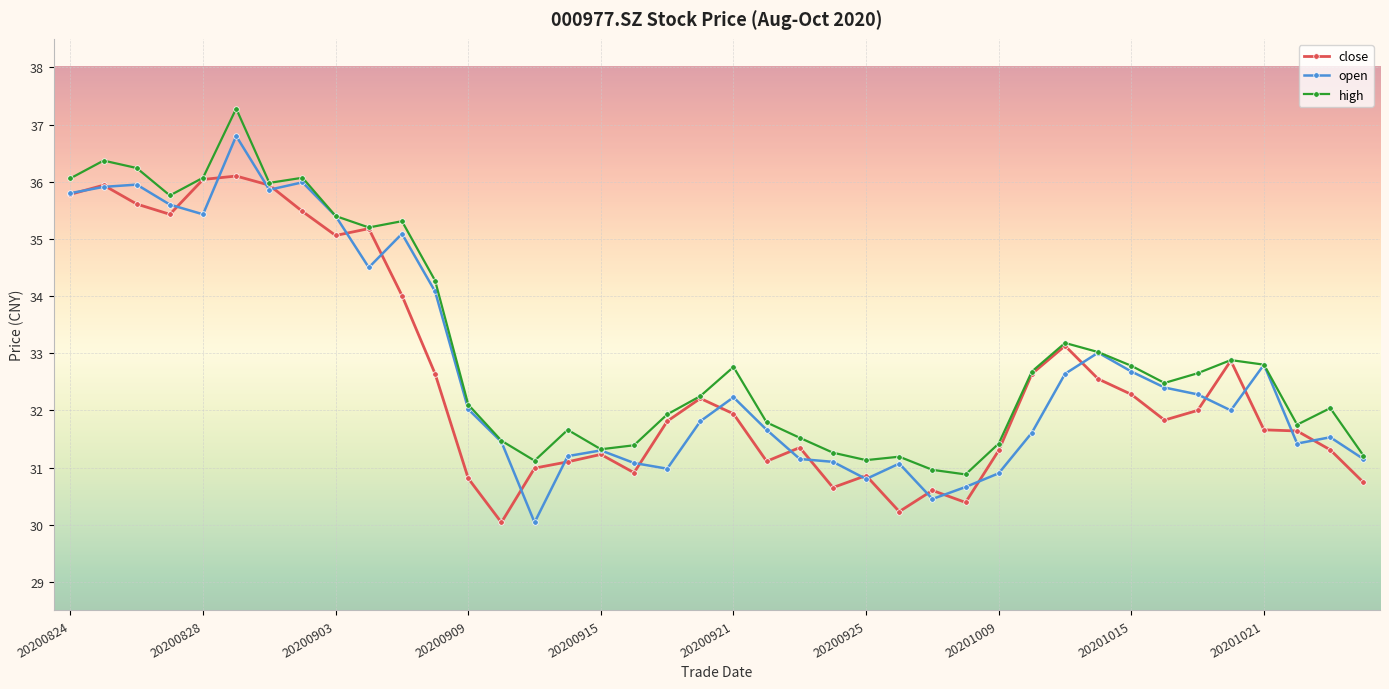

What is the value of the close point at the 33rd from the left?

32.3